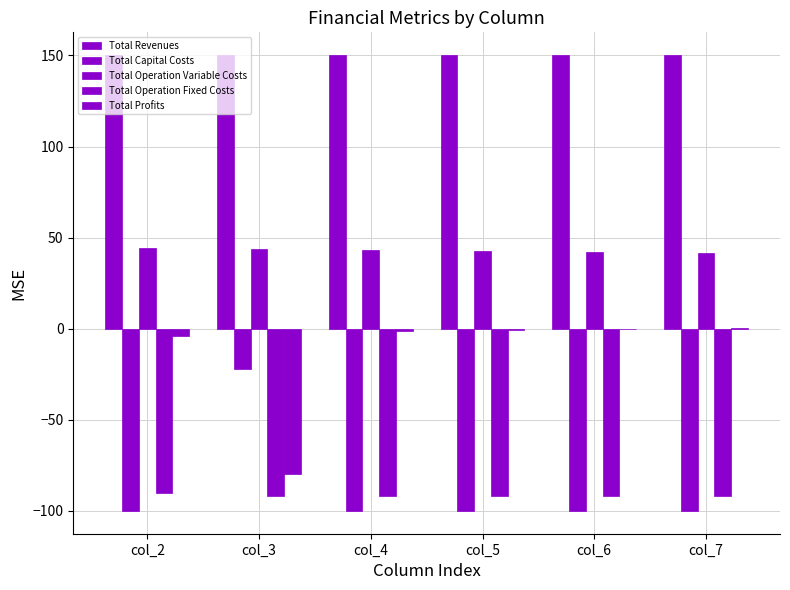

What is the total value across all series at col_5?

-0.1